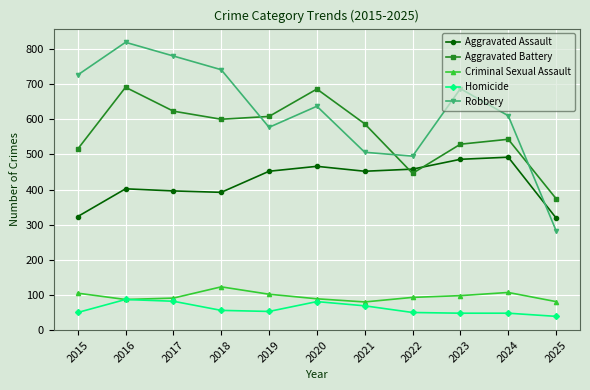

Is it true that Aggravated Battery equals 1059 at 2016?

False